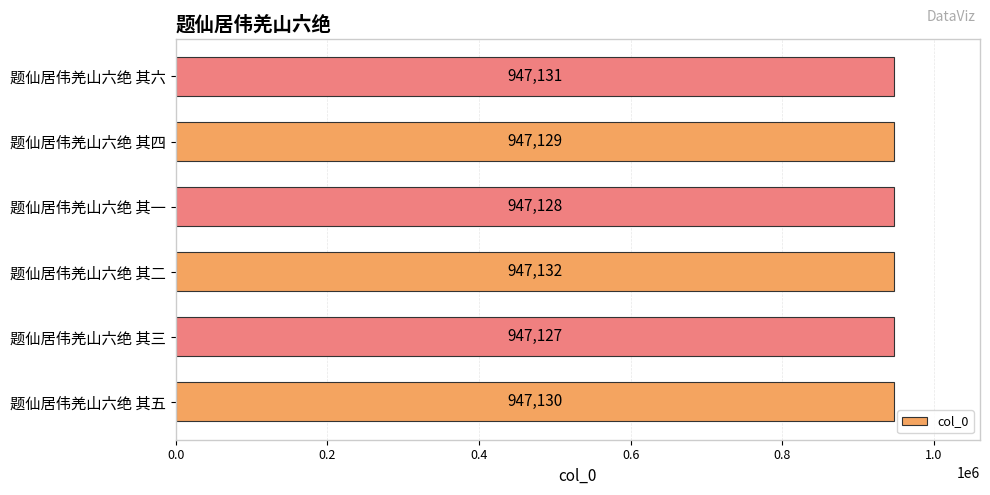

What is the approximate value at 题仙居伟羌山六绝 其六?

947131